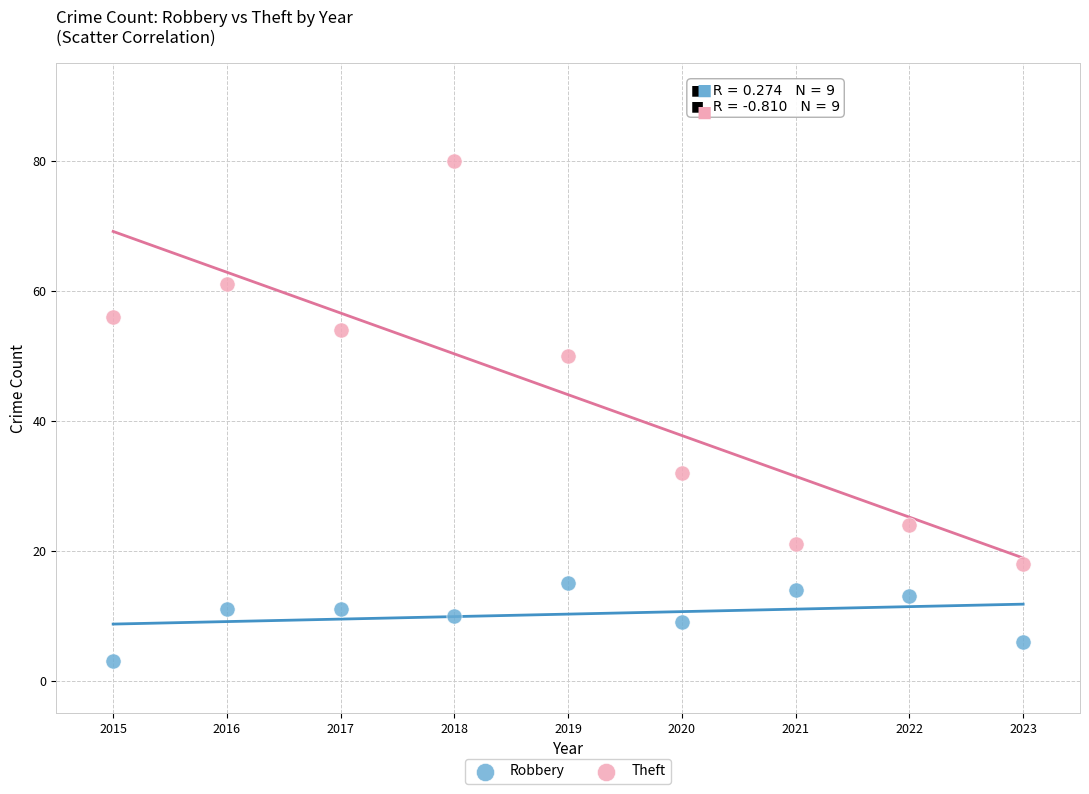

Across all data points, what is the range of Y values (max minus min)?

77